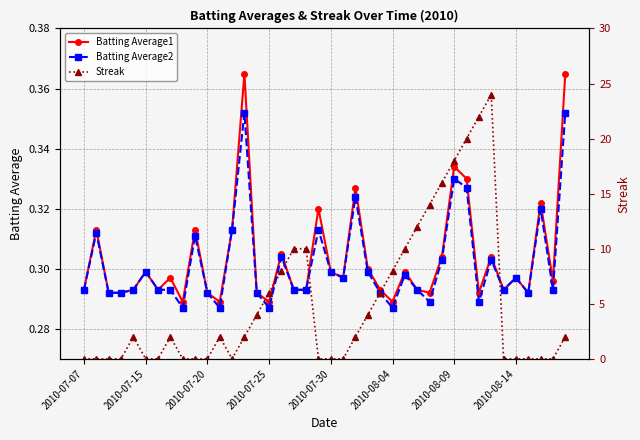

What is the sum of all Batting Average1 values?

12.1